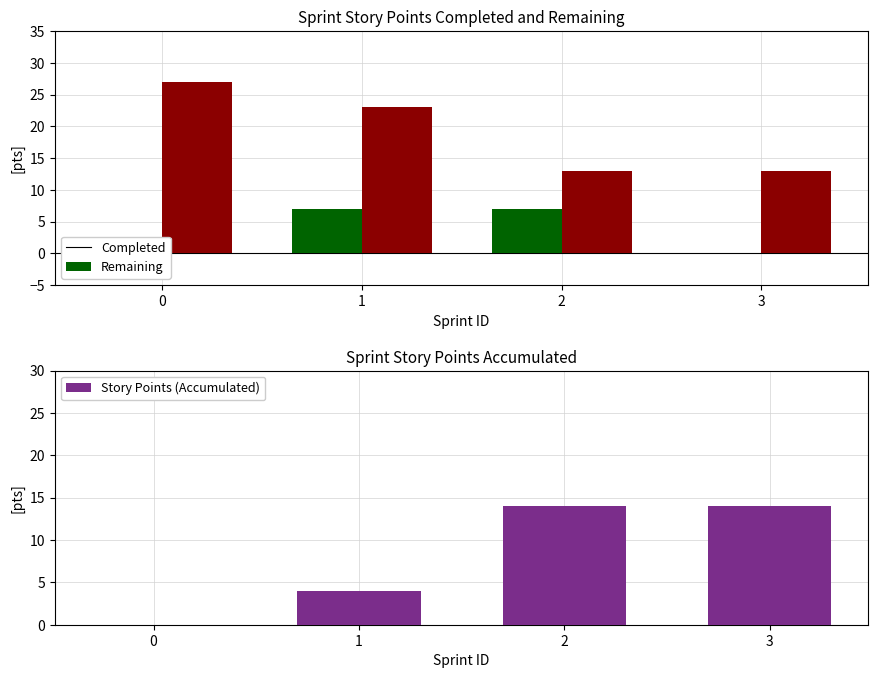

Is it true that Story Points (Completed) equals 3 at 0?

False